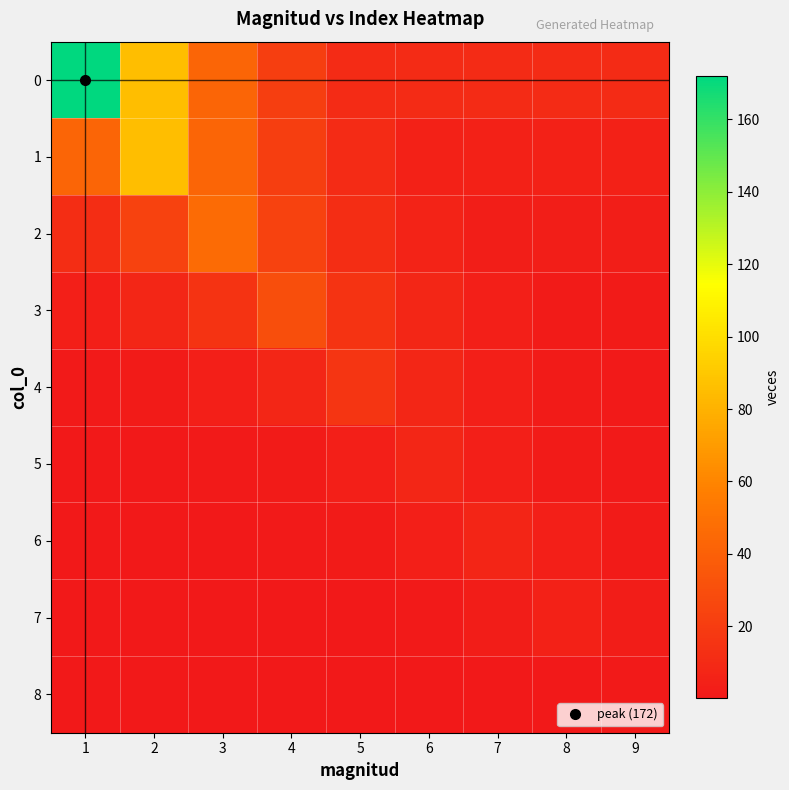

At how many categories does at least one series exceed 34?

3